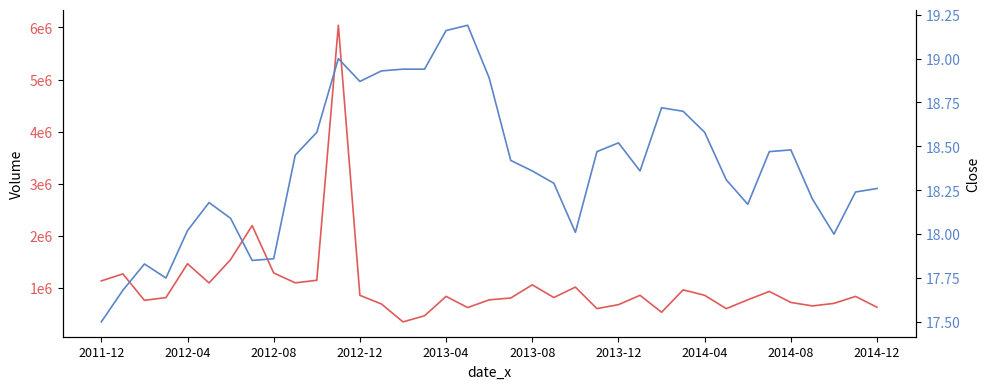

What is the value of the Close point at the 37th from the left?

18.3